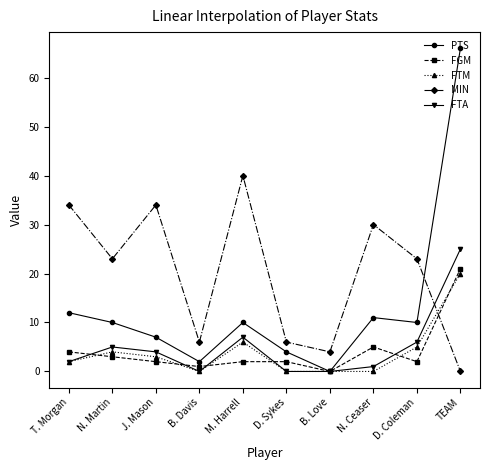

What is the spread (max minus min) of values at B. Davis?

6